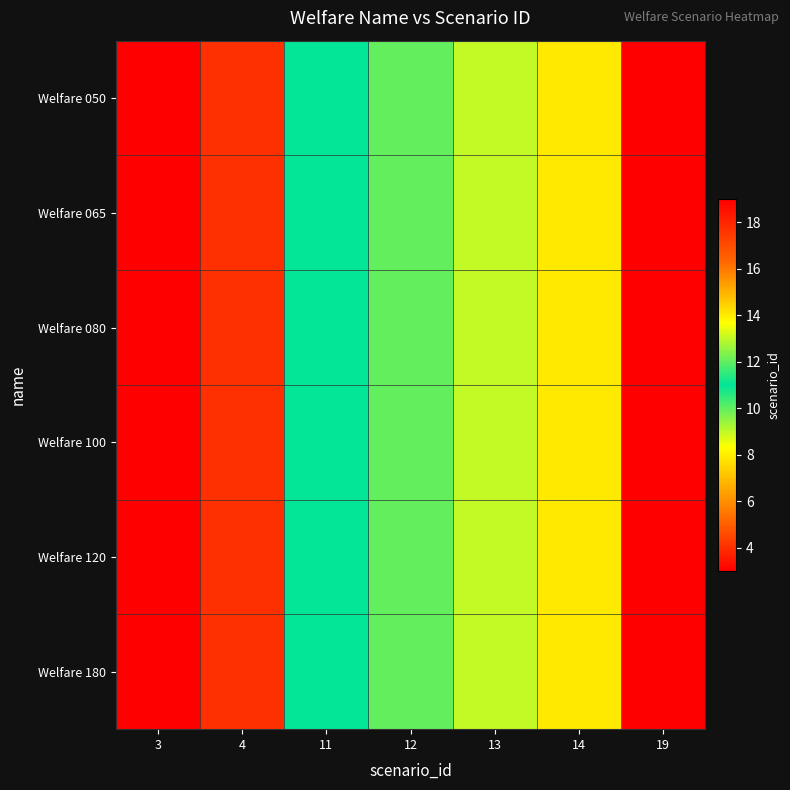

Reading left to right, list all the values displayed in this chart.

Welfare 050: 3=3	4=4	11=11	12=12	13=13	14=14	19=19
Welfare 065: 3=3	4=4	11=11	12=12	13=13	14=14	19=19
Welfare 080: 3=3	4=4	11=11	12=12	13=13	14=14	19=19
Welfare 100: 3=3	4=4	11=11	12=12	13=13	14=14	19=19
Welfare 120: 3=3	4=4	11=11	12=12	13=13	14=14	19=19
Welfare 180: 3=3	4=4	11=11	12=12	13=13	14=14	19=19